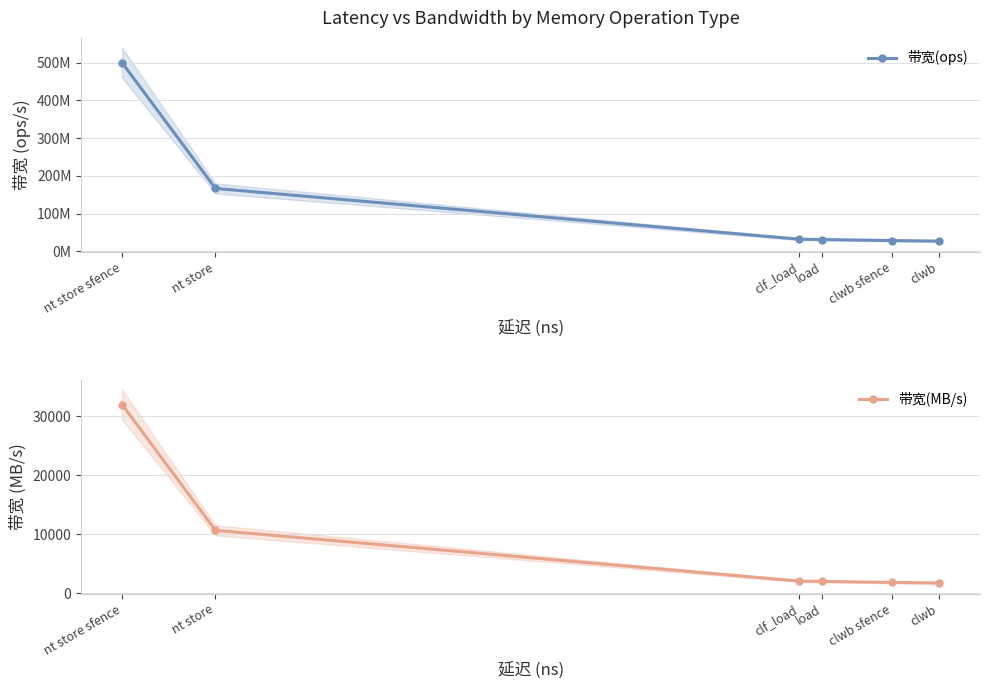

What is the label of the 2nd point from the left?

nt store